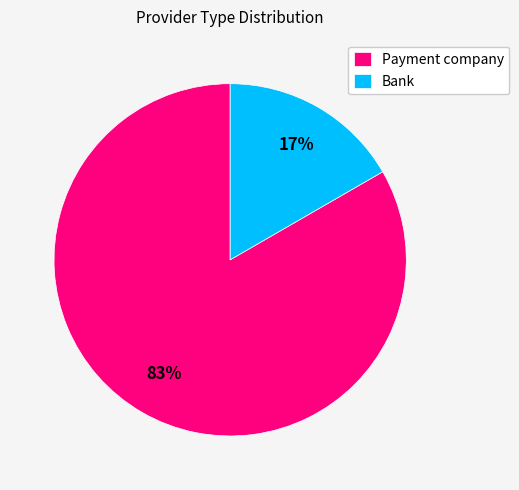

What is the smallest slice in the pie chart?

Bank